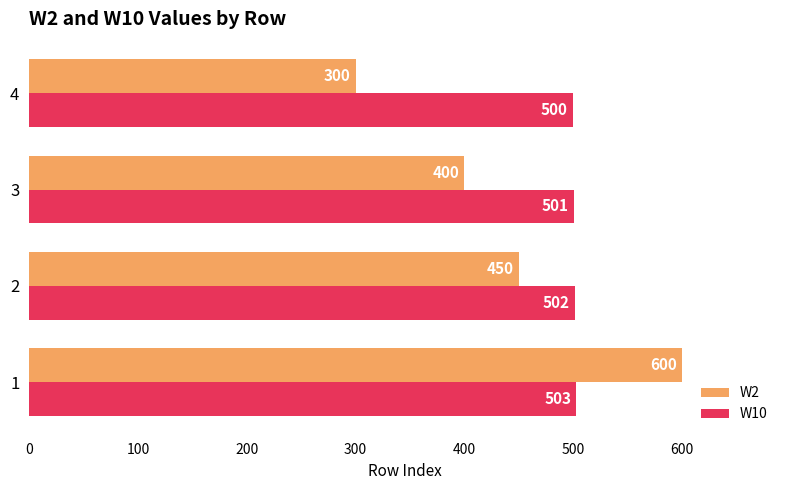

At how many categories does at least one series exceed 327?

4